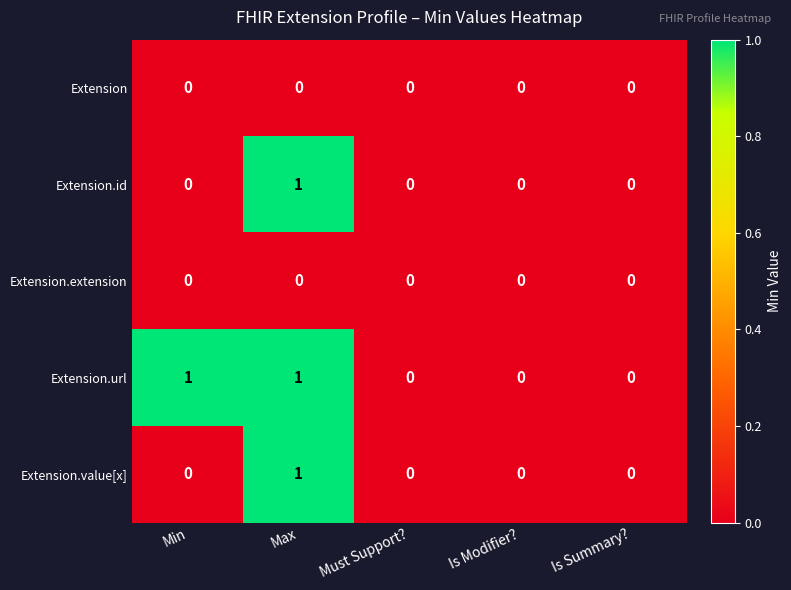

How many Extension.id values are between 0 and 1?

5